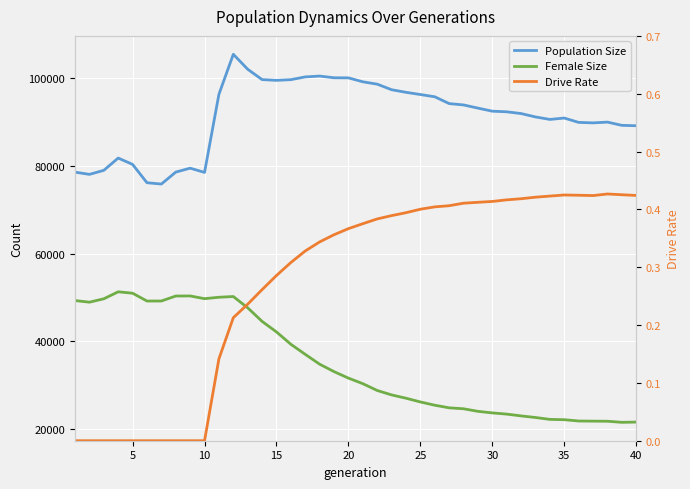

How many data points does each series have?

40